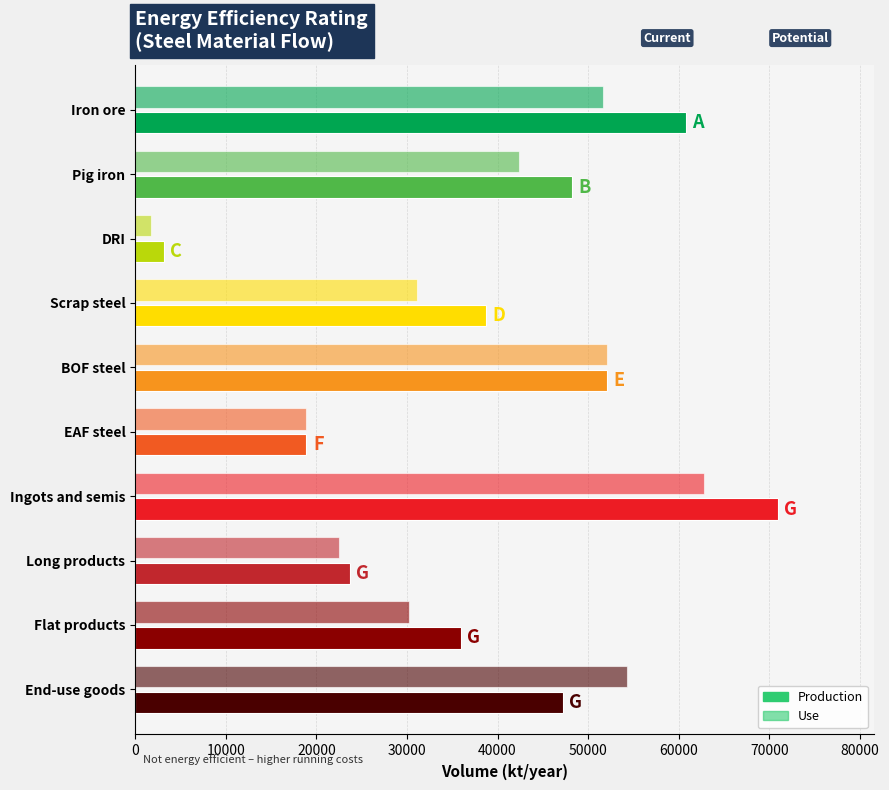

What is the value of the Production bar at the 6th from the left?

18905.2